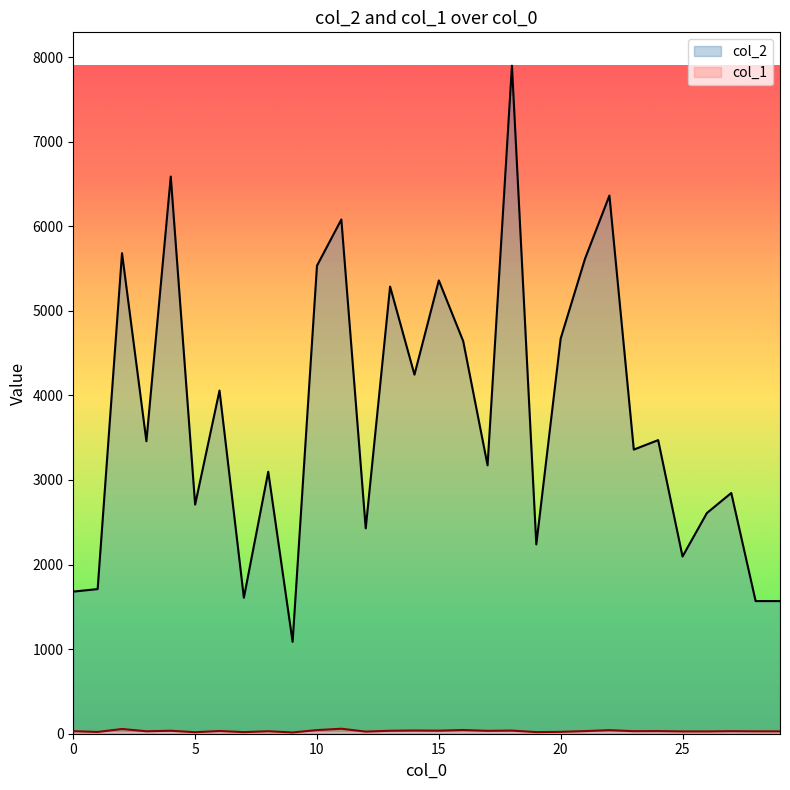

Where is the first local maximum for col_2?

2